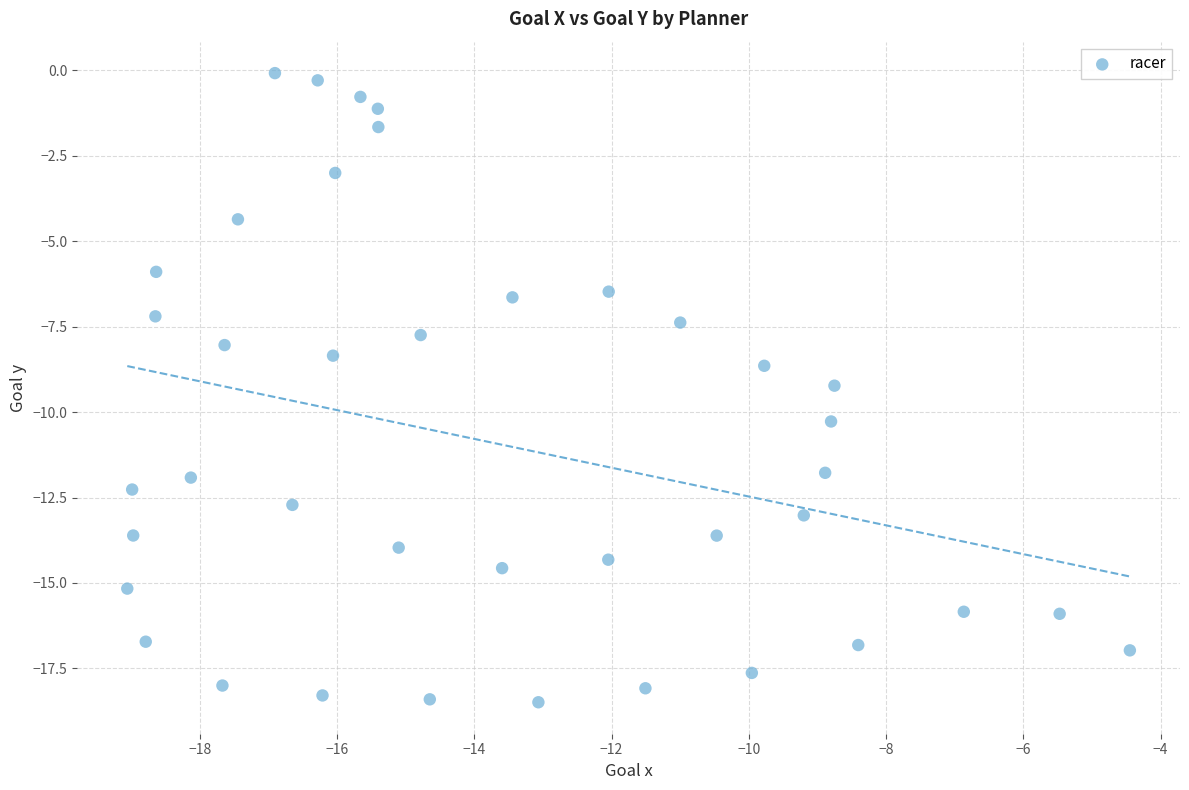

What is the range of Y values (max minus min)?

18.4